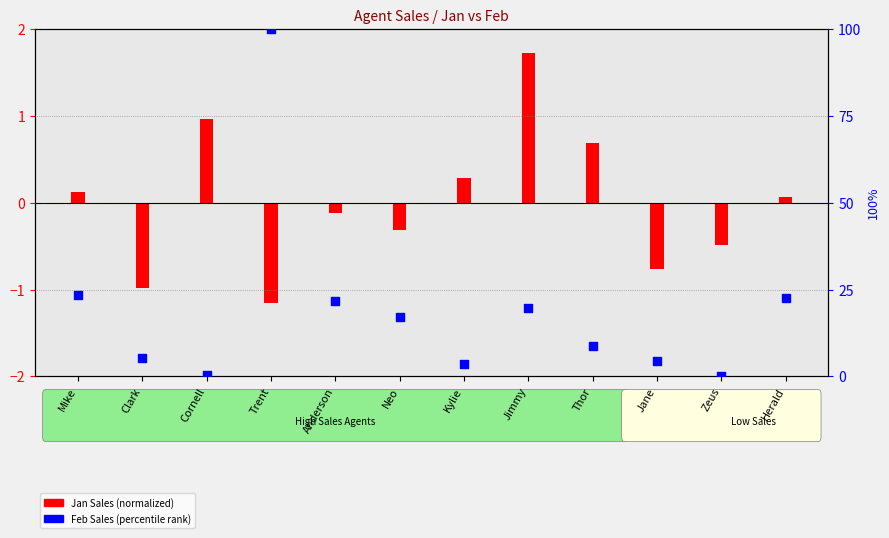

Which series has the largest Y range (max minus min)?

Feb Sales (percentile)